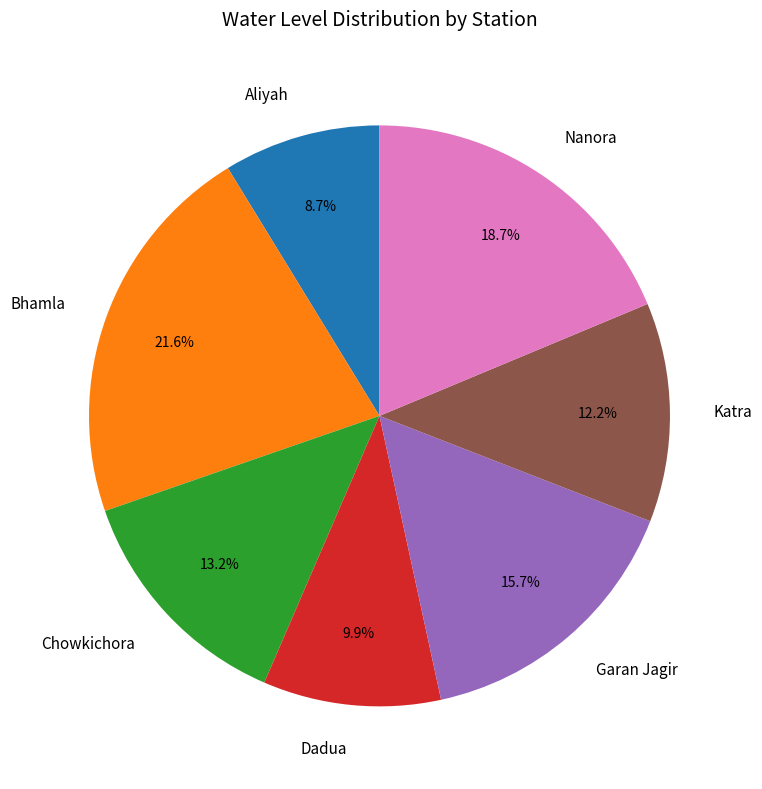

What percentage is NOT represented by Katra?

87.8%